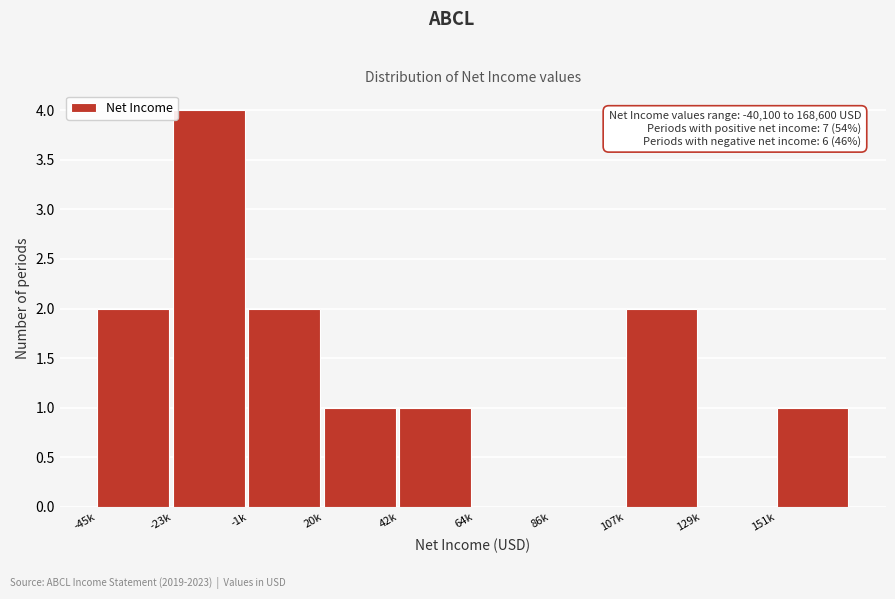

Reading left to right, what are all the values shown in this chart?

-45k=2	-23k=4	-1k=2	20k=1	42k=1	64k=0	86k=0	107k=2	129k=0	151k=1